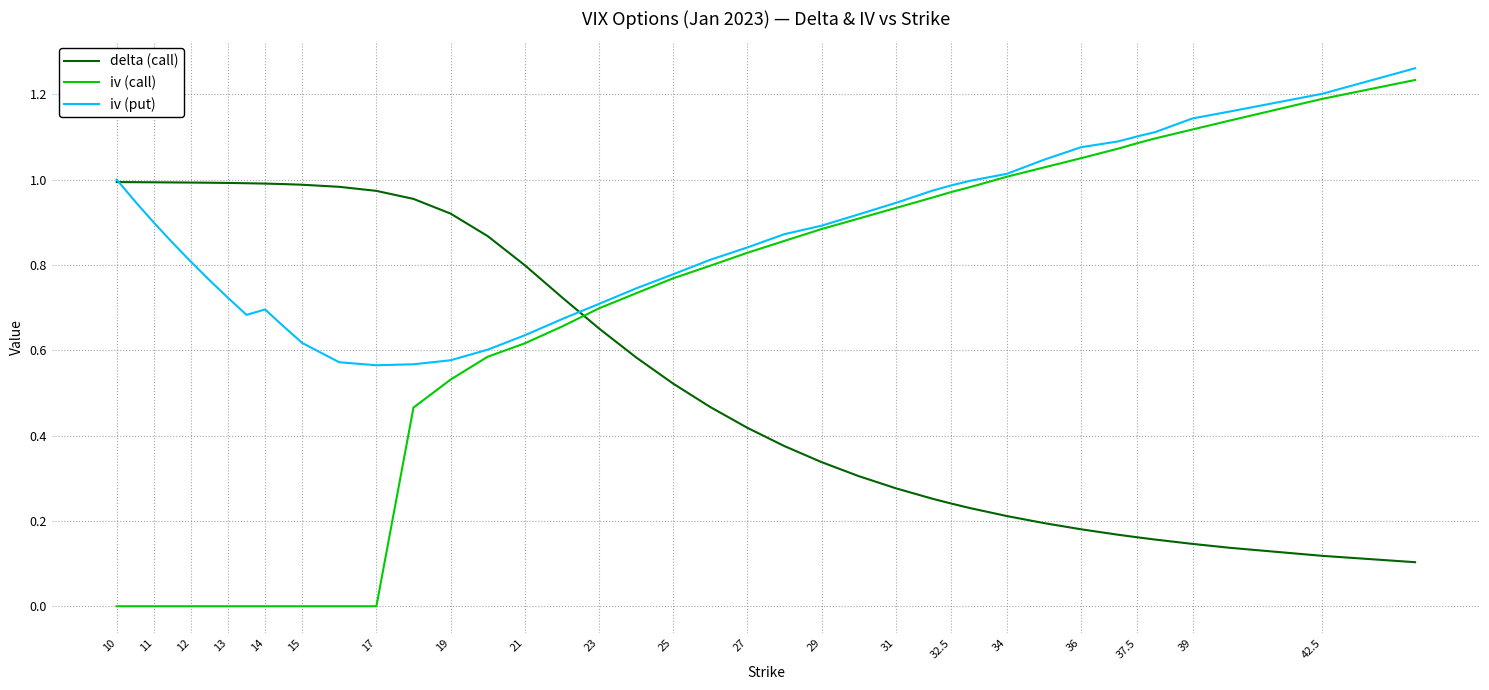

Count the number of categories in the chart.

40